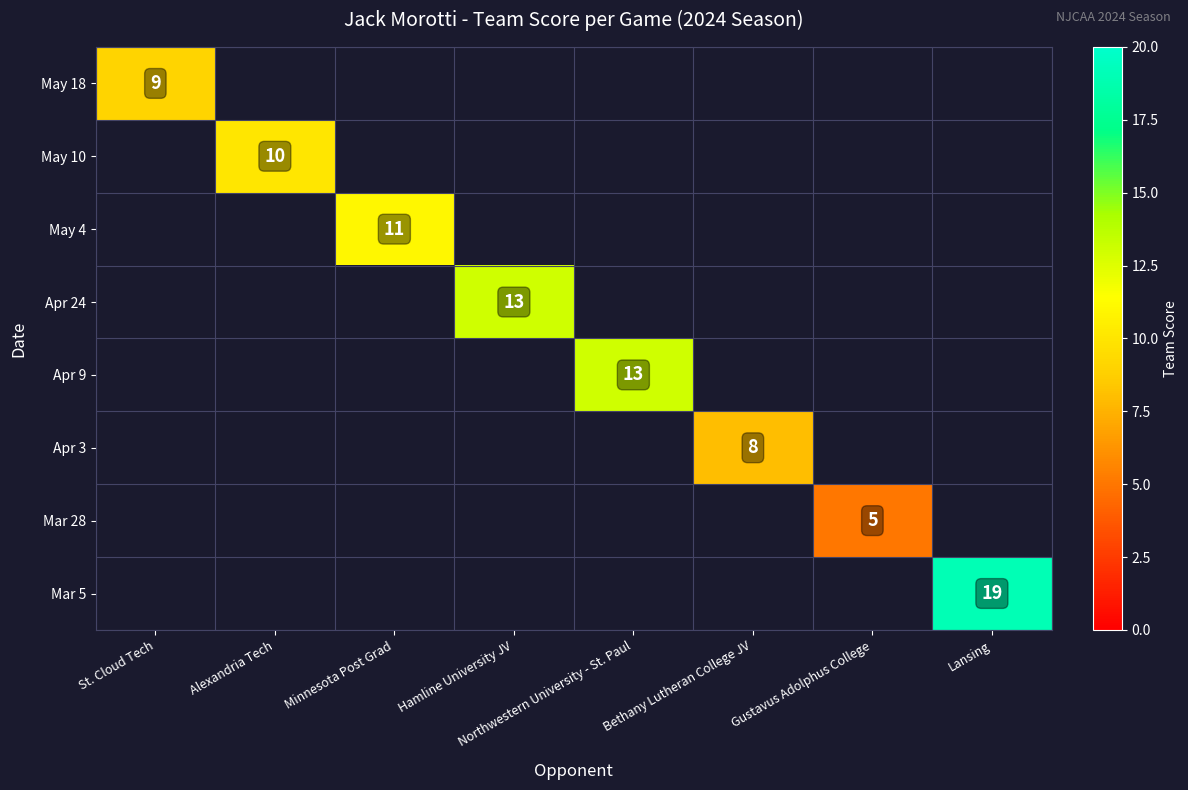

The value of Apr 3 at Bethany Lutheran College JV is 8. True or false?

True